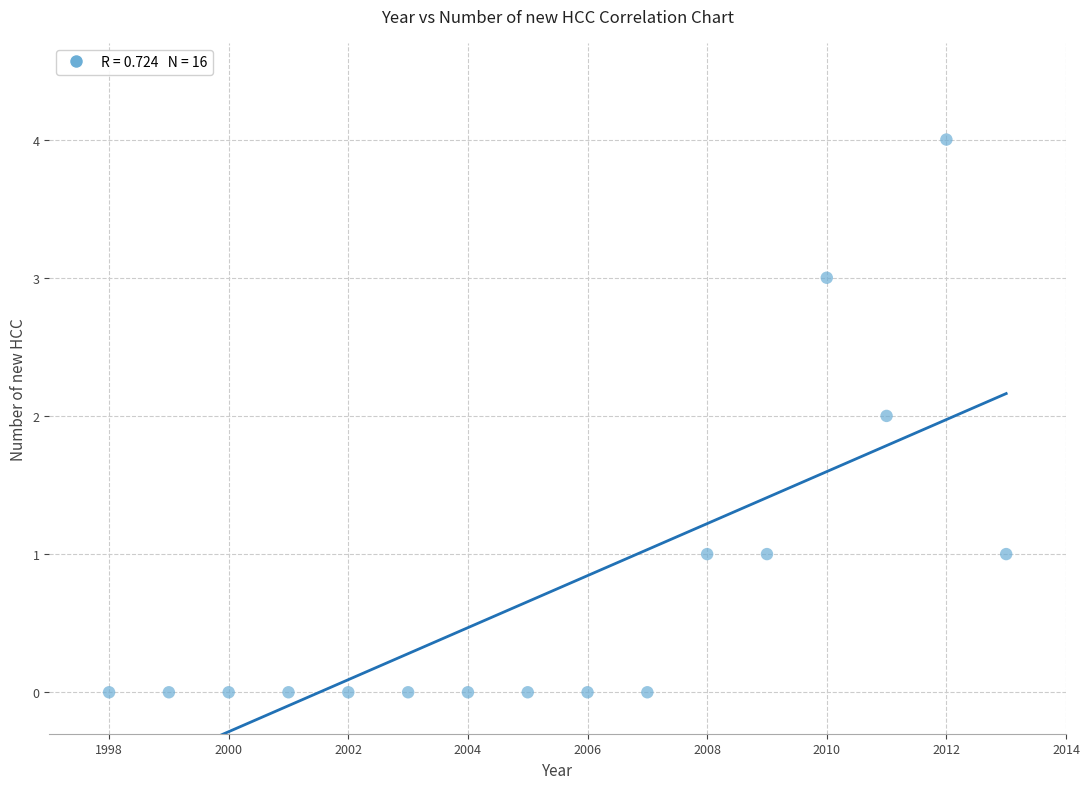

What is the range of X values (max minus min)?

15